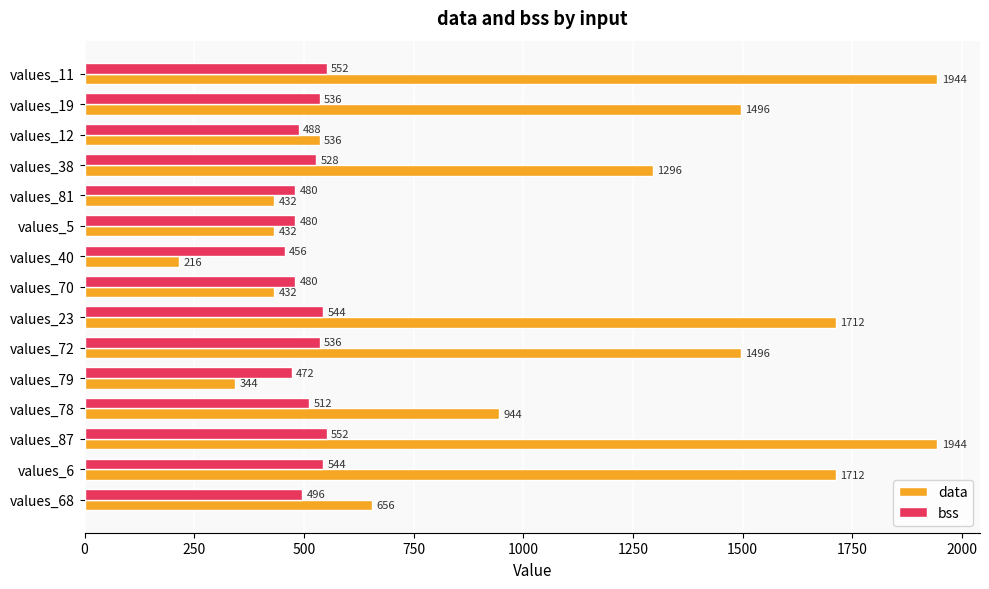

What value does the data series have at values_19, to the nearest 10?

1500